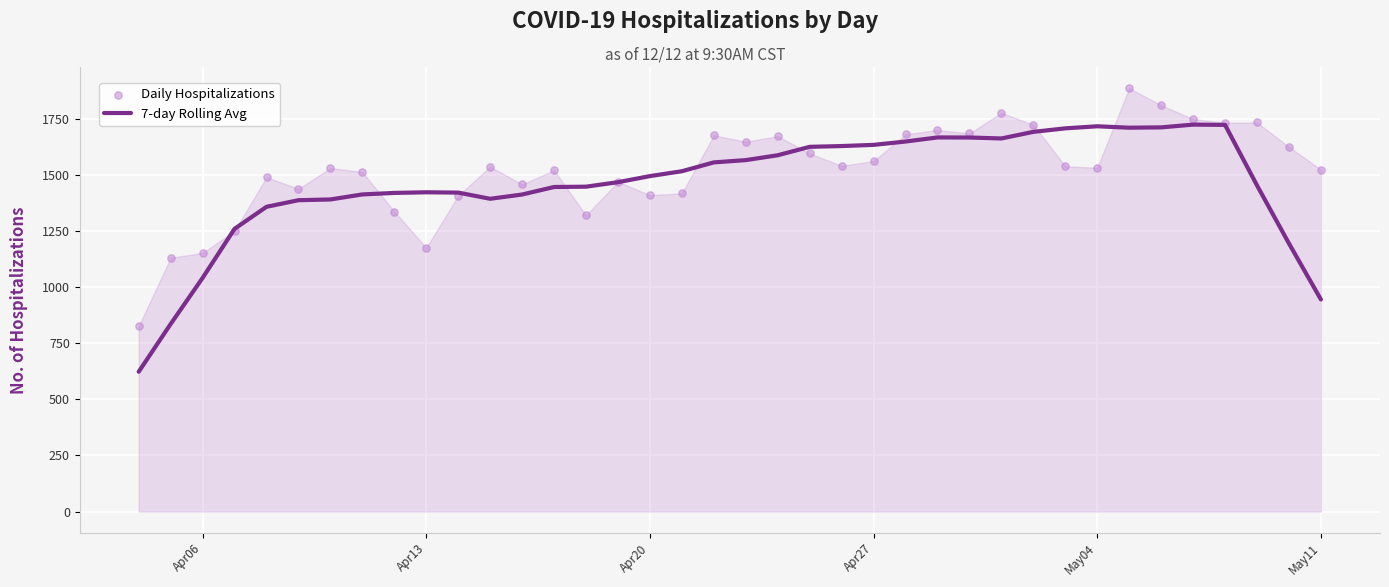

What are all the series names shown in the legend?

7-day Rolling Avg, Daily Hospitalizations